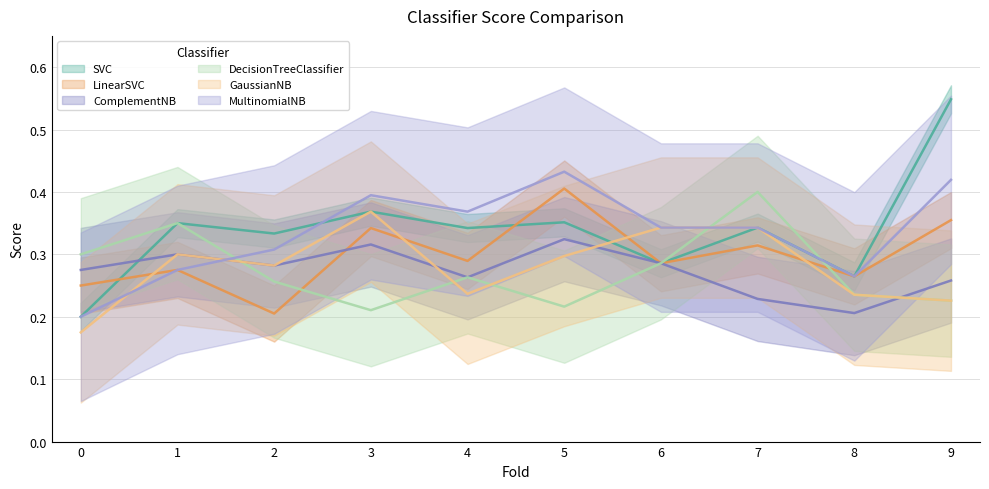

What is the greatest value displayed?

0.5